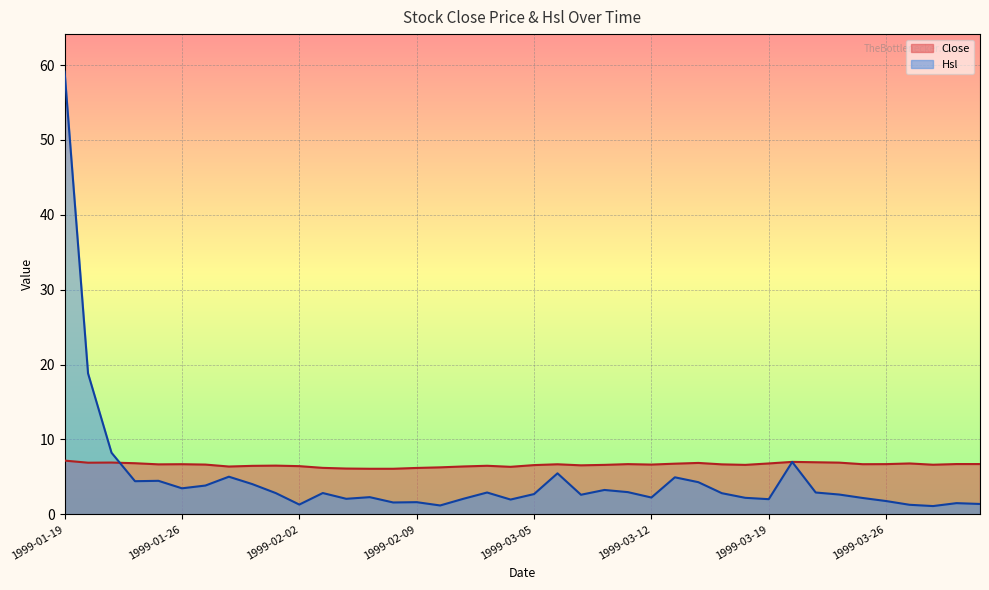

The Close series shows 3.7 at 1999-01-25. True or false?

False